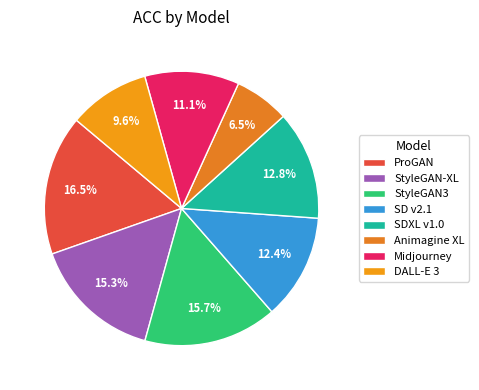

Rank the categories by value from lowest to highest.

Animagine XL, DALL-E 3, Midjourney, SD v2.1, SDXL v1.0, StyleGAN-XL, StyleGAN3, ProGAN